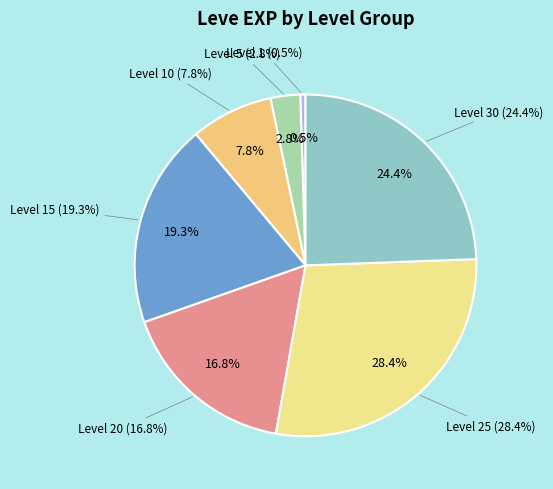

How many slices are in this pie chart?

7